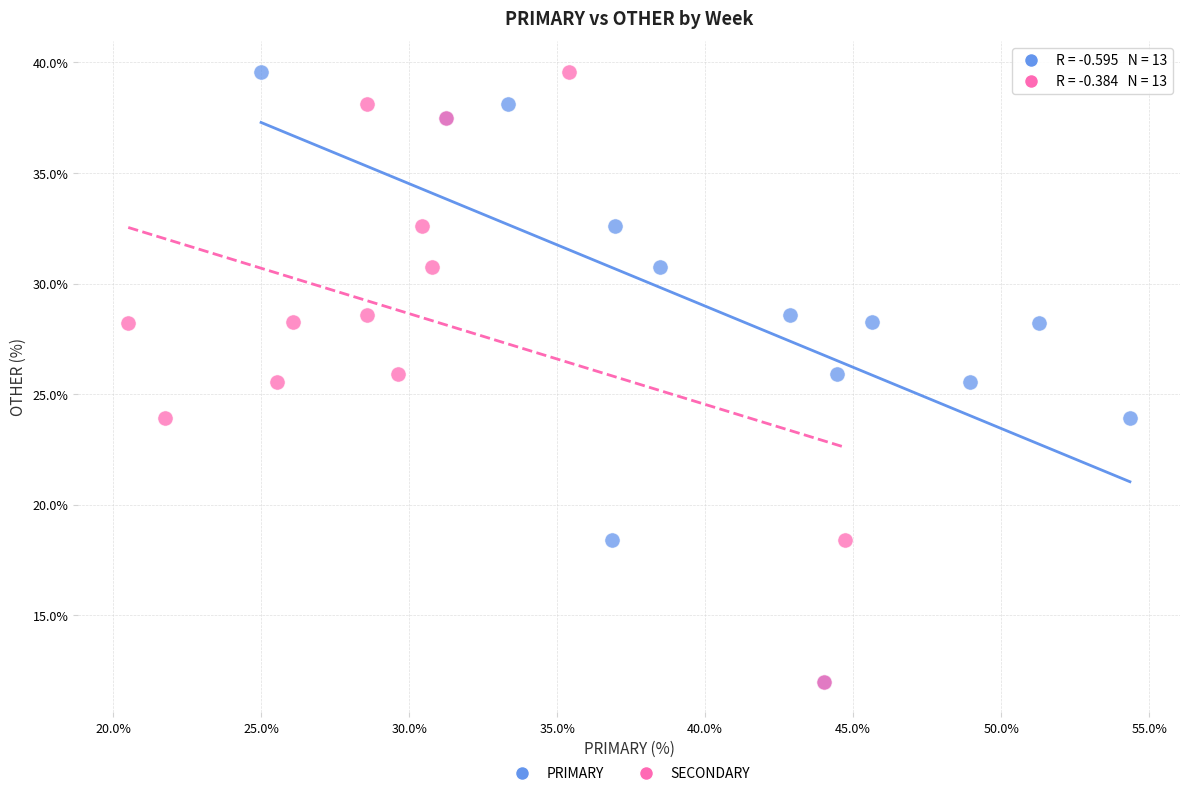

What are all the series names shown in the legend?

PRIMARY, SECONDARY